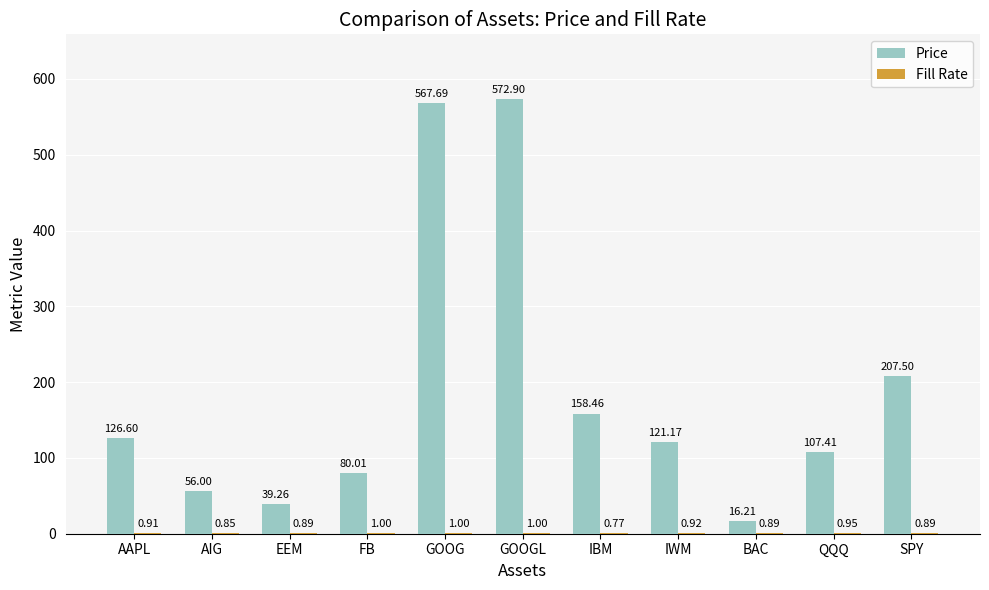

How many values in the Price series exceed 121?

6